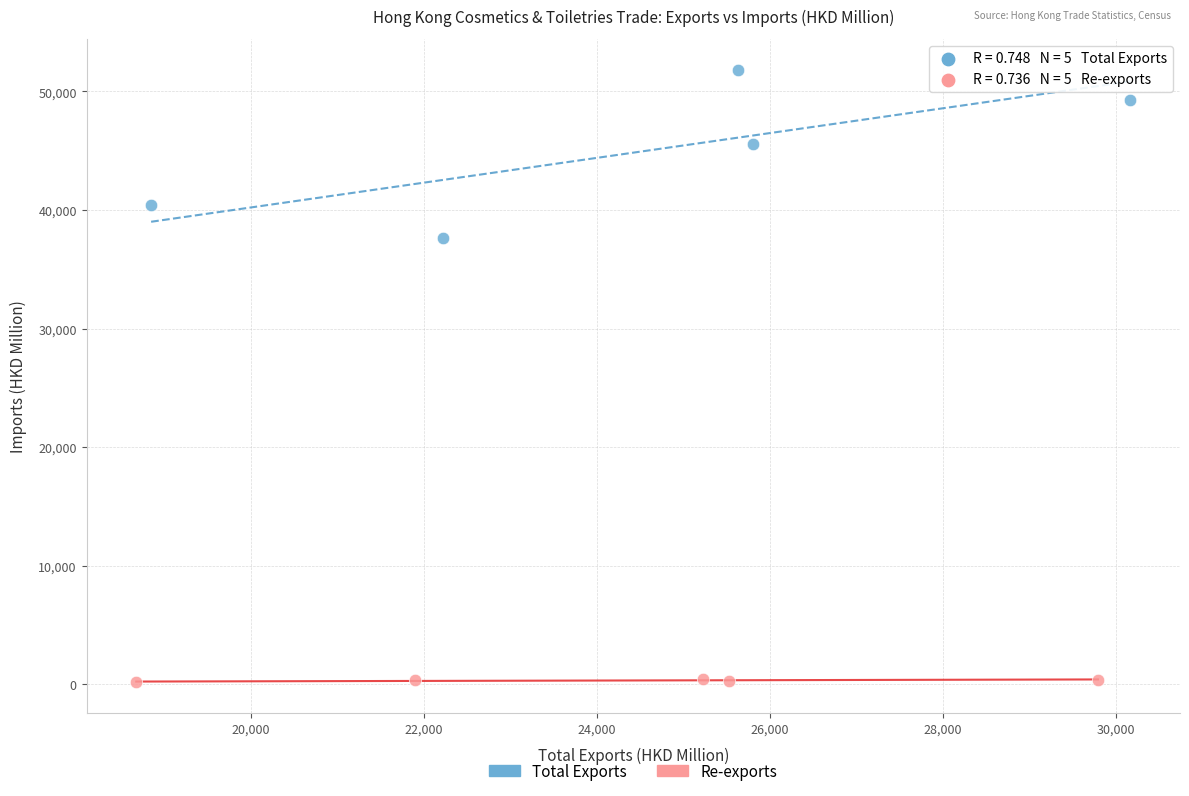

Which series reaches the minimum Y coordinate?

Re-exports